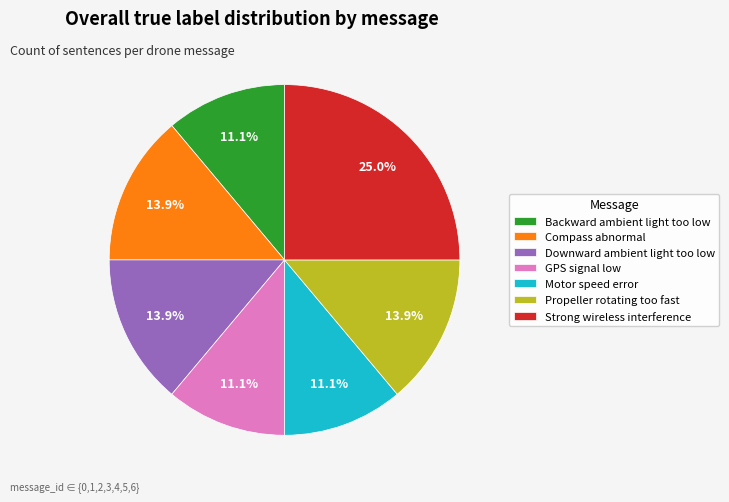

What percentage do GPS signal low and Compass abnormal together represent?

25.0%